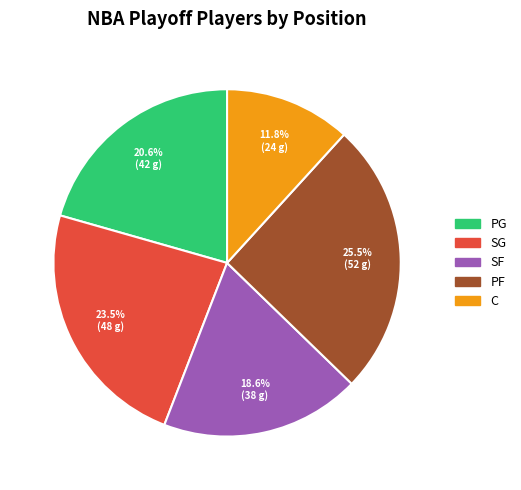

How many slices are in this pie chart?

5